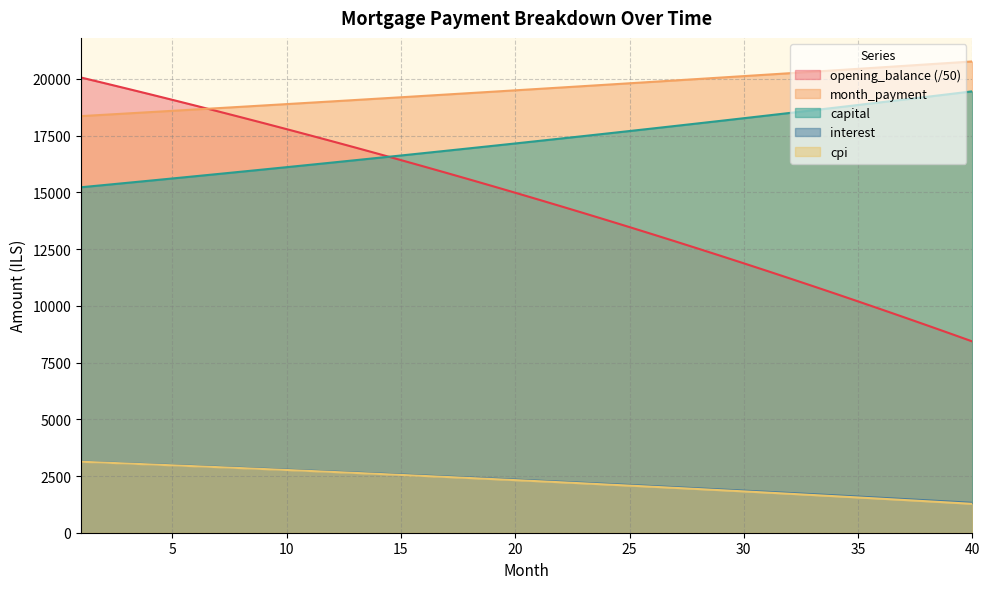

Is the value of capital at 29 greater than the value of opening_balance at 3?

No